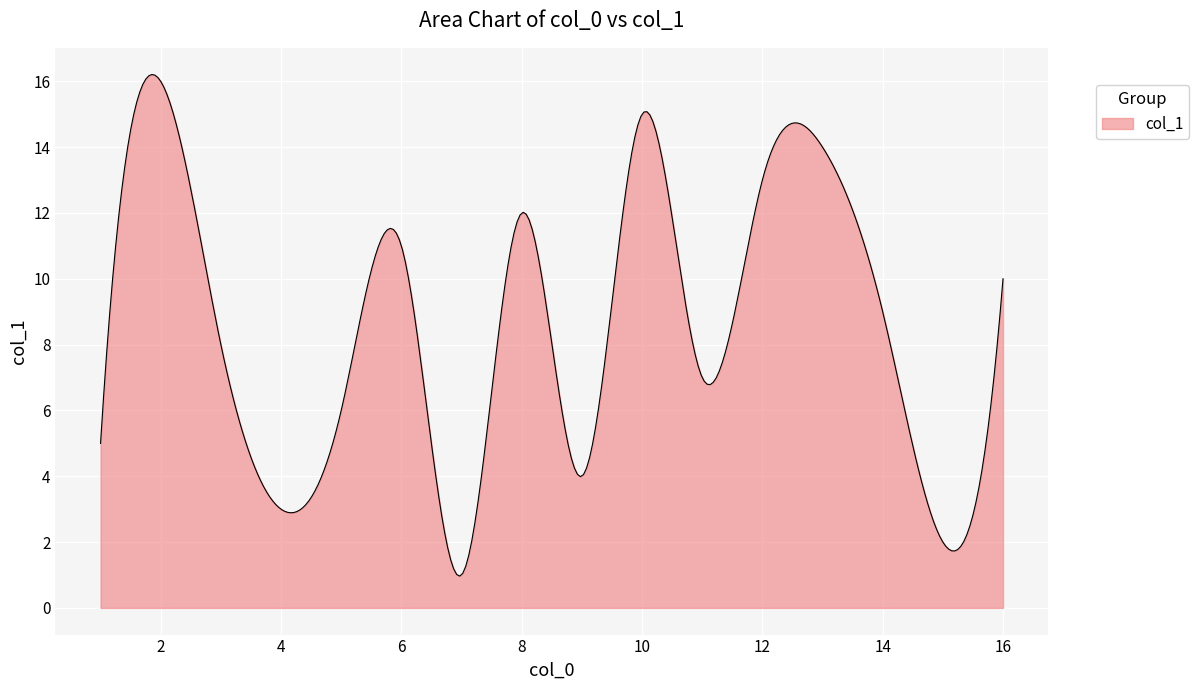

What is the difference between the maximum and minimum values?

15.2